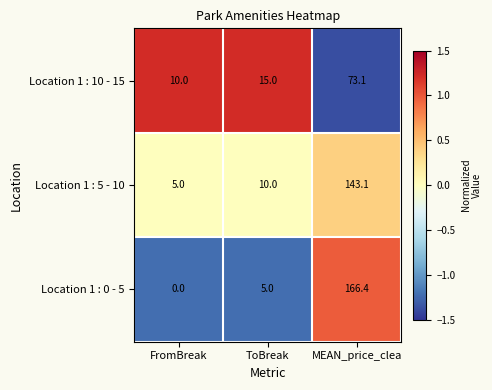

Which series has the largest total across all categories?

Location 1 : 0 - 5